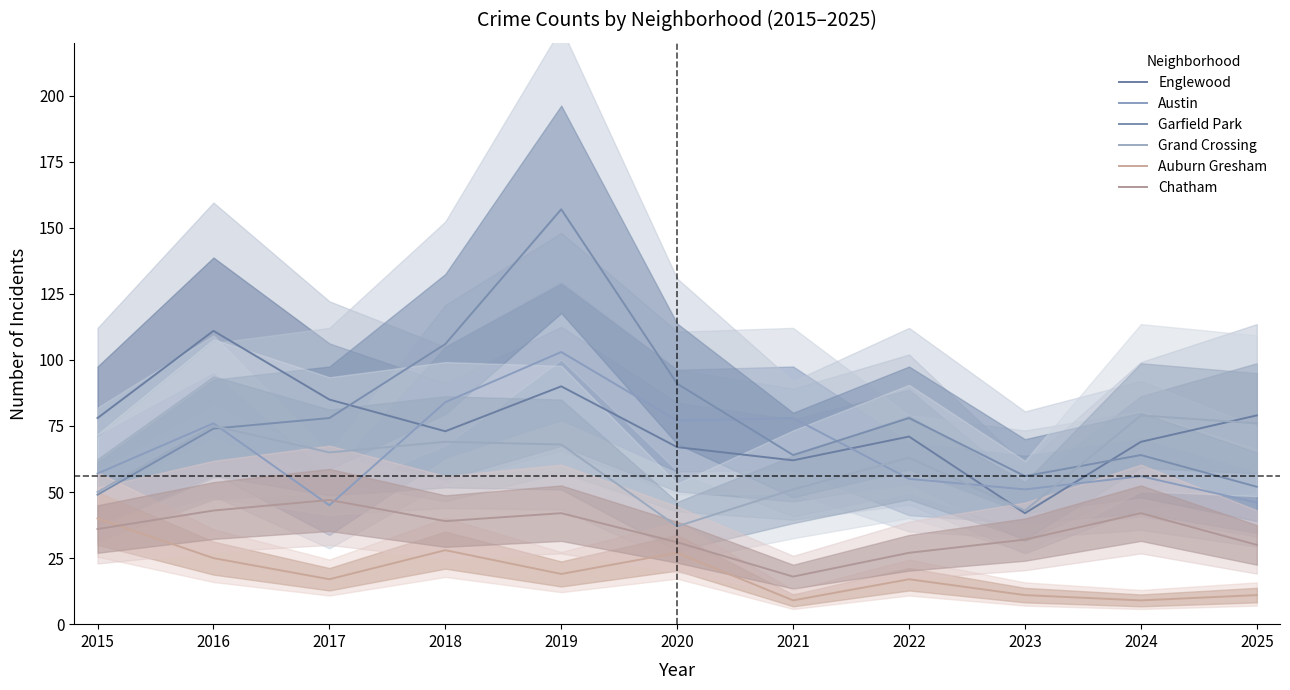

Reading left to right, list all the values displayed in this chart.

Englewood: 78	111	85	73	90	67	62	71	42	69	79
Austin: 57	76	45	84	103	77	78	55	51	56	46
Garfield Park: 49	74	78	106	157	91	64	78	56	64	52
Grand Crossing: 50	75	65	69	68	37	51	63	43	79	76
Auburn Gresham: 40	25	17	28	19	27	9	17	11	9	11
Chatham: 36	43	47	39	42	31	18	27	32	42	30